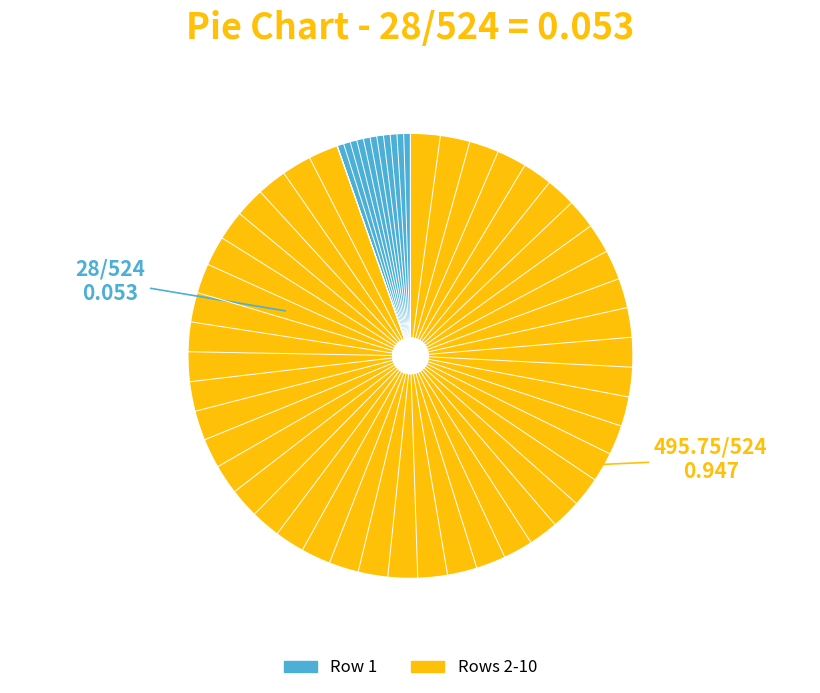

Is there a majority slice in this chart?

Yes